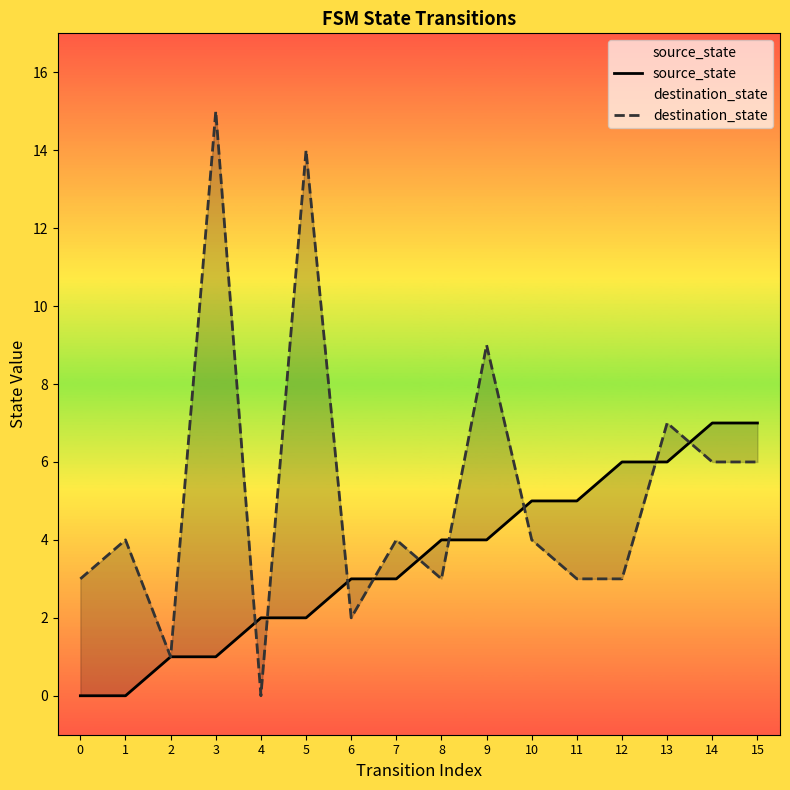

What is the difference between the destination_state values at 8 and 3?

12